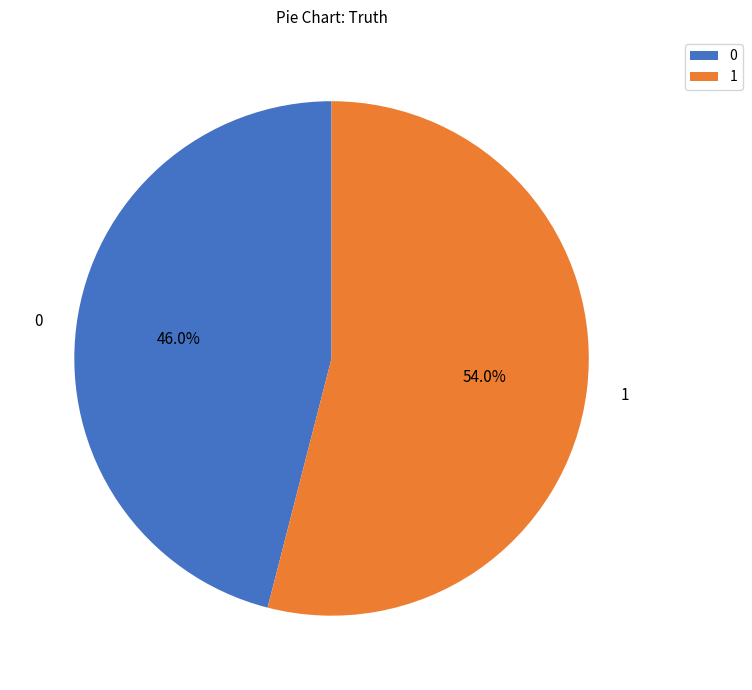

How many segments does this pie chart have?

2